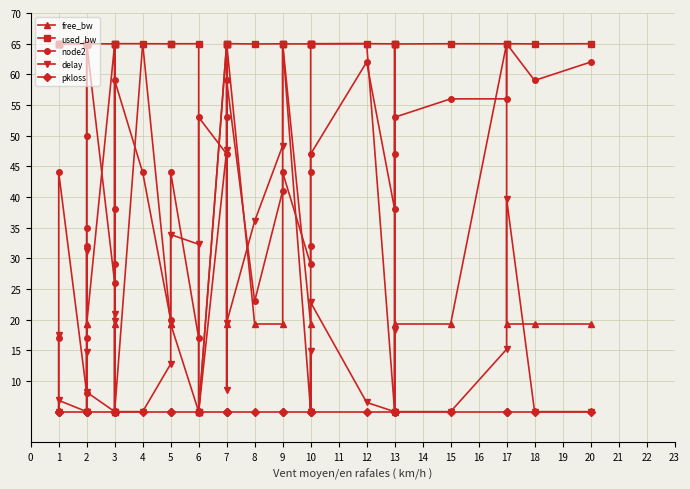

What is the value of the pkloss point at the 1st from the left?

5.0